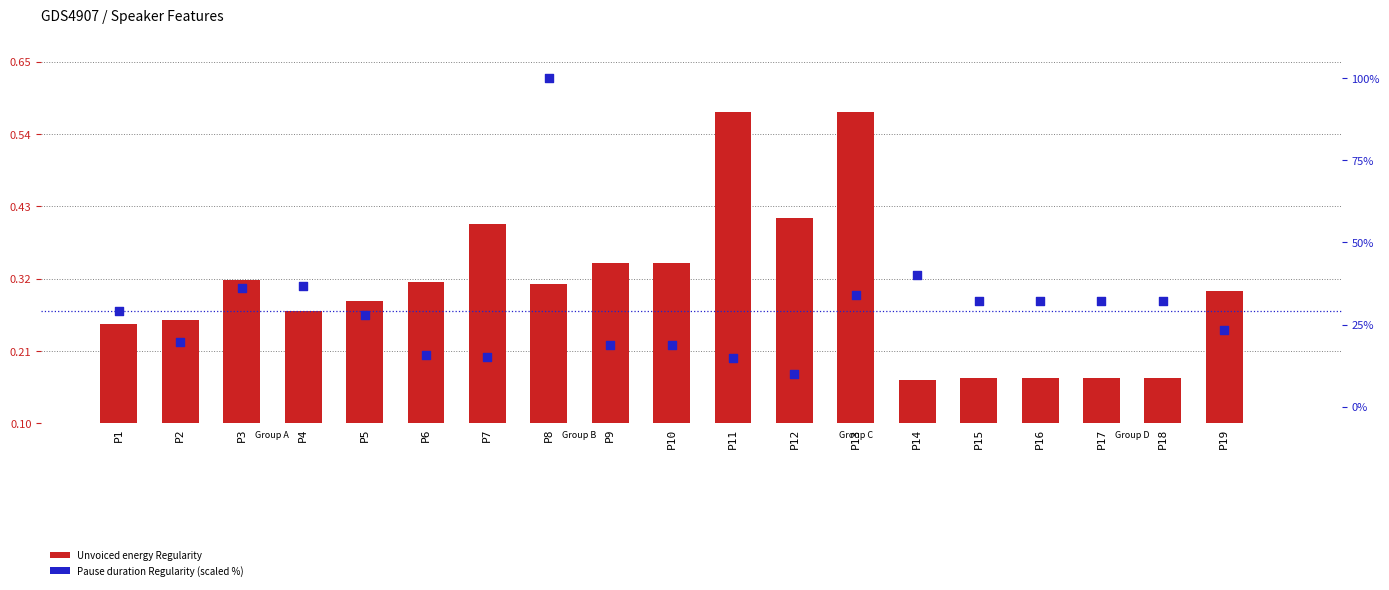

Which series reaches the minimum Y coordinate?

Unvoiced energy Regularity